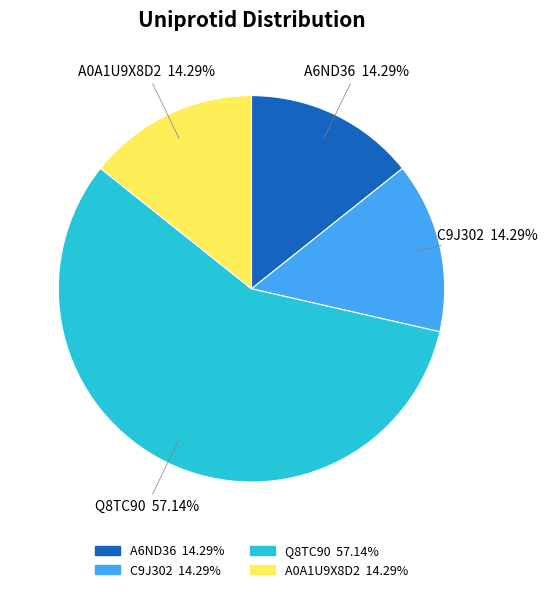

Which slice represents more than half of the pie?

Q8TC90